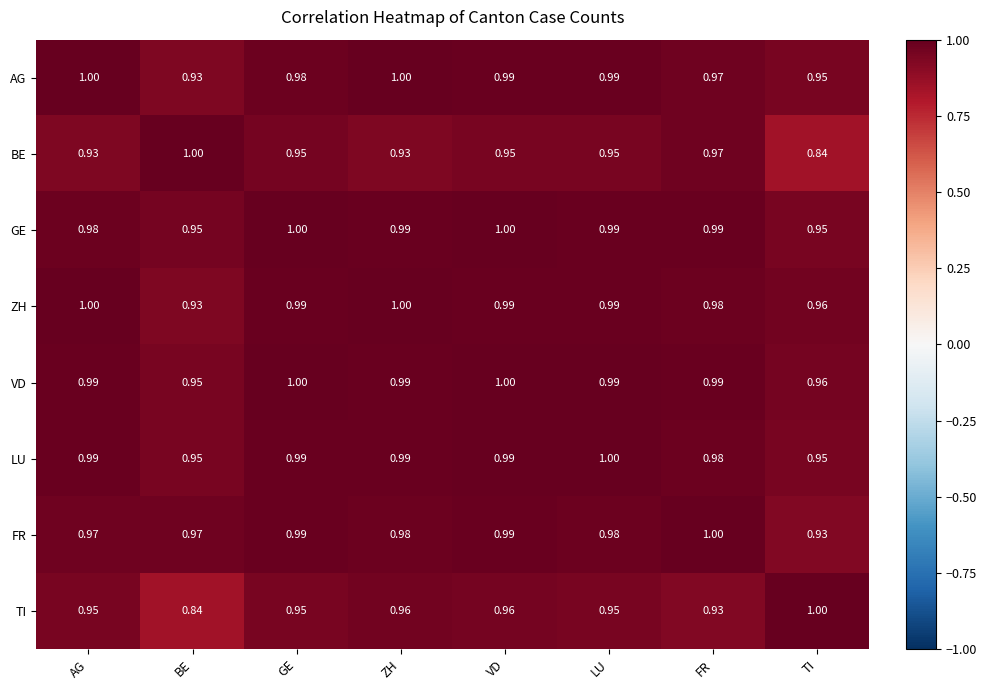

What is the difference between the highest and lowest values at BE?

0.2